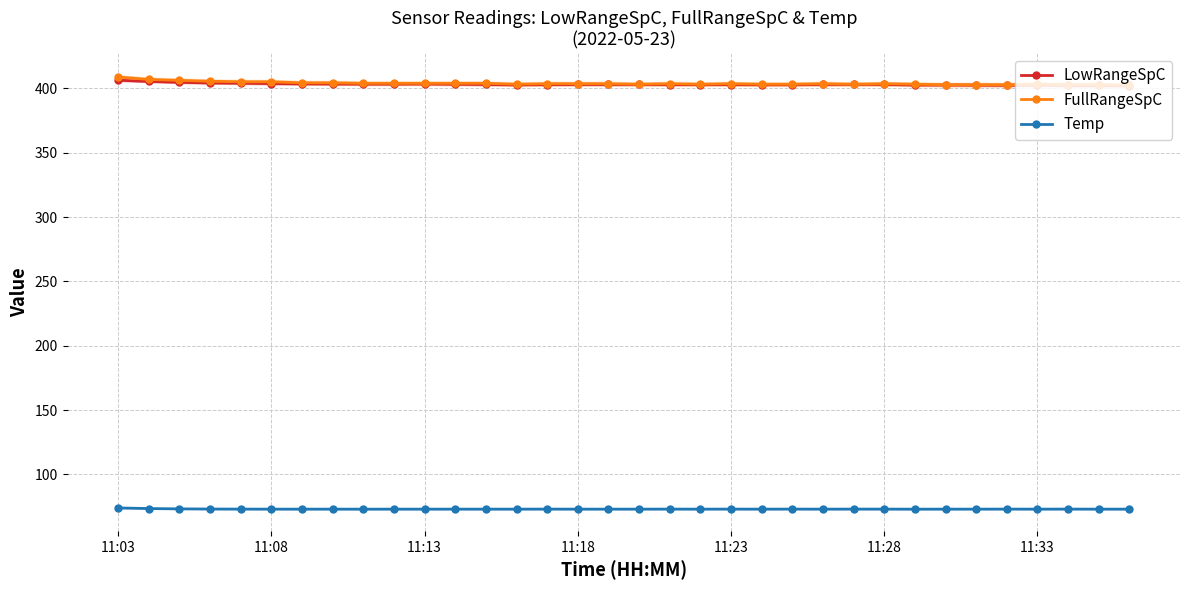

How many lines are shown in the chart?

3